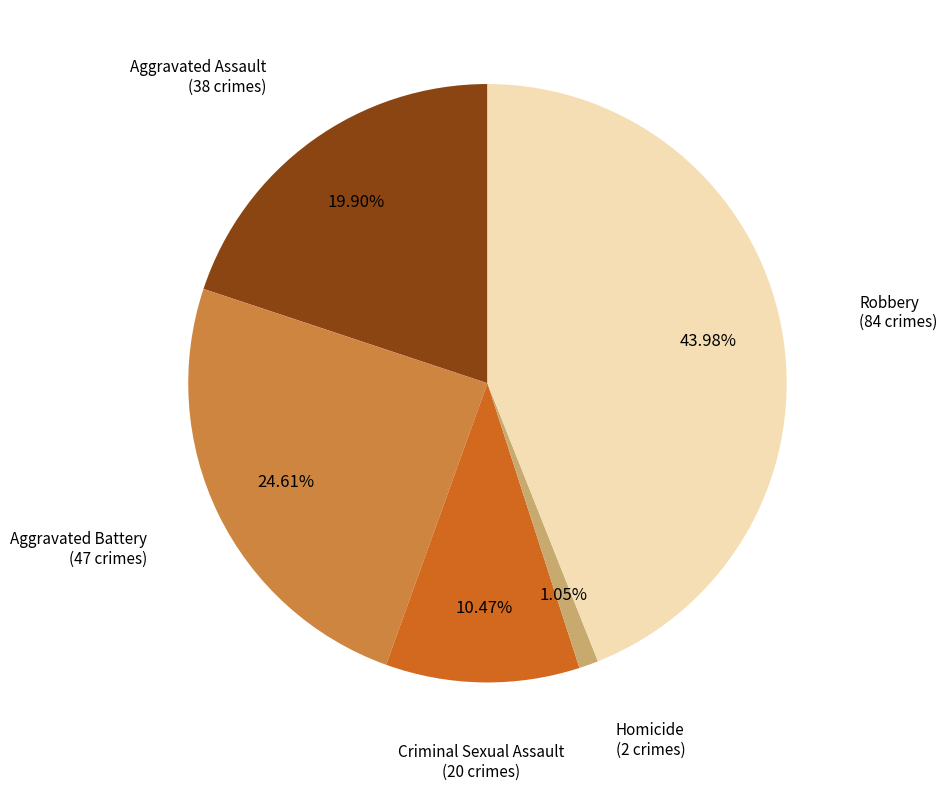

What percentage do Aggravated Battery and Homicide together represent?

25.7%